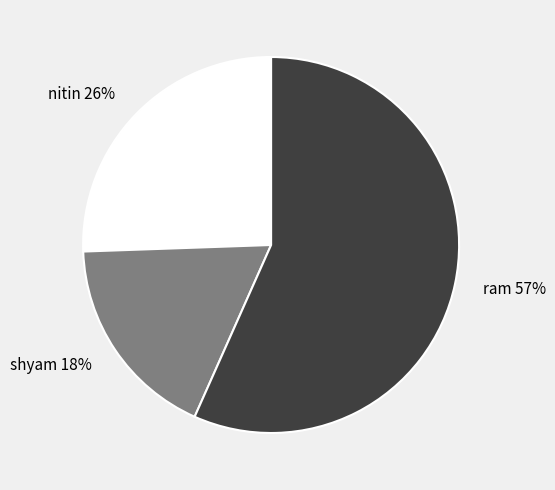

Is there a majority slice in this chart?

Yes